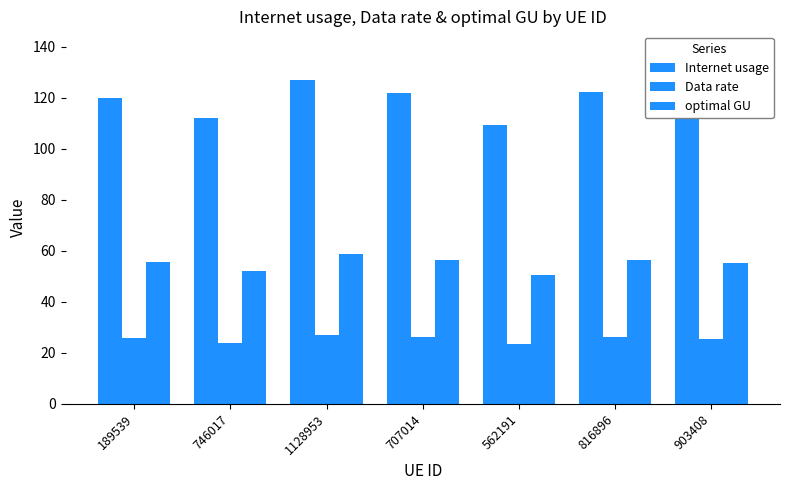

The optimal GU series shows 56.4 at 707014. True or false?

True